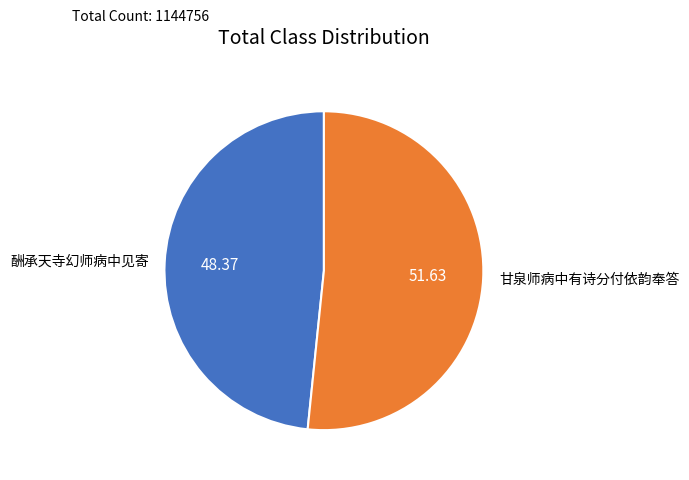

Is 甘泉师病中有诗分付依韵奉答 the majority of the pie?

Yes